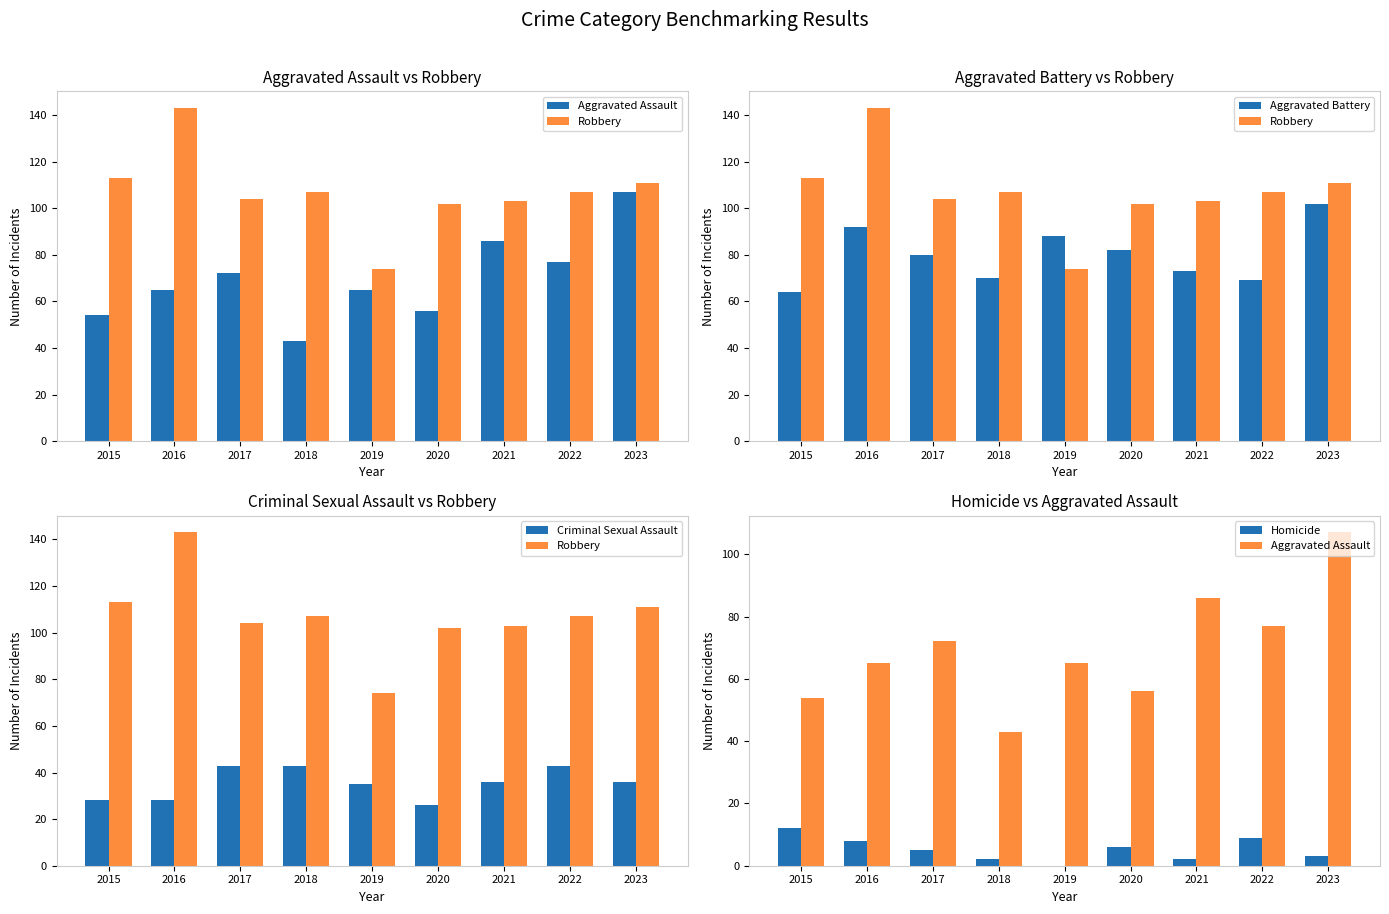

Between 2015 and 2017, which is larger?

2017